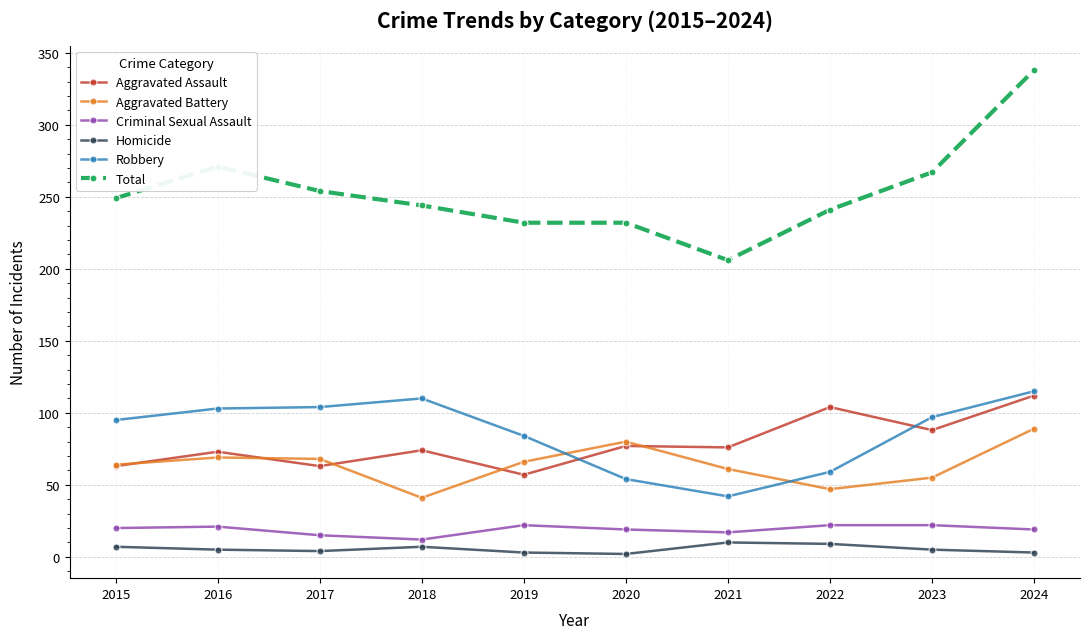

What is the spread (max minus min) of values at 2017?

250